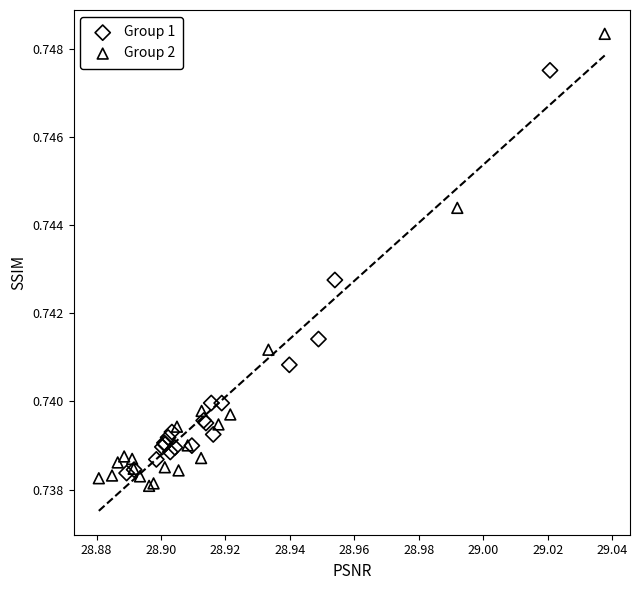

Which series reaches the maximum Y coordinate?

Group 2